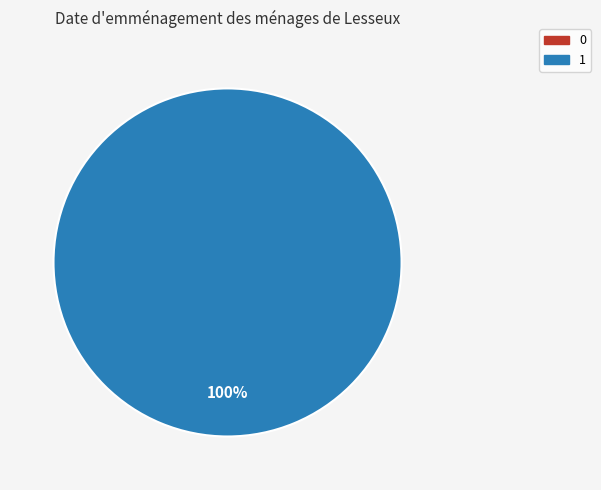

How many slices are in this pie chart?

2